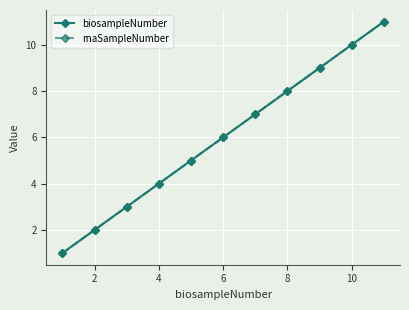

True or false: biosampleNumber and rnaSampleNumber cross at least once.

False